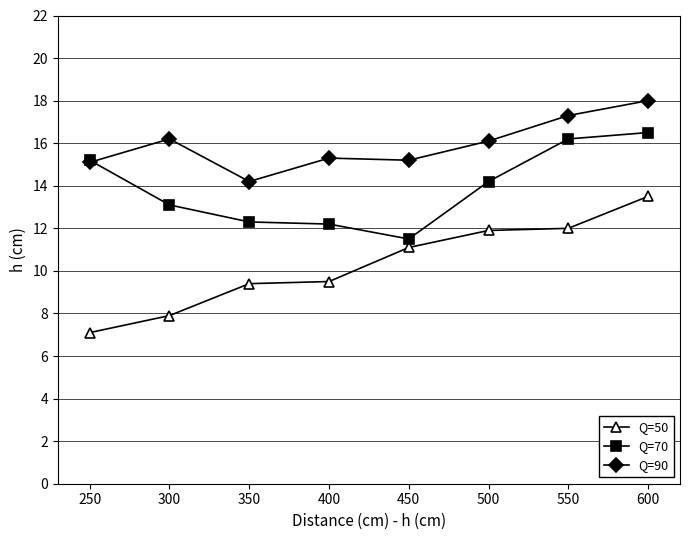

What is the sum of the Q=90 values at 500 and 350?

30.3